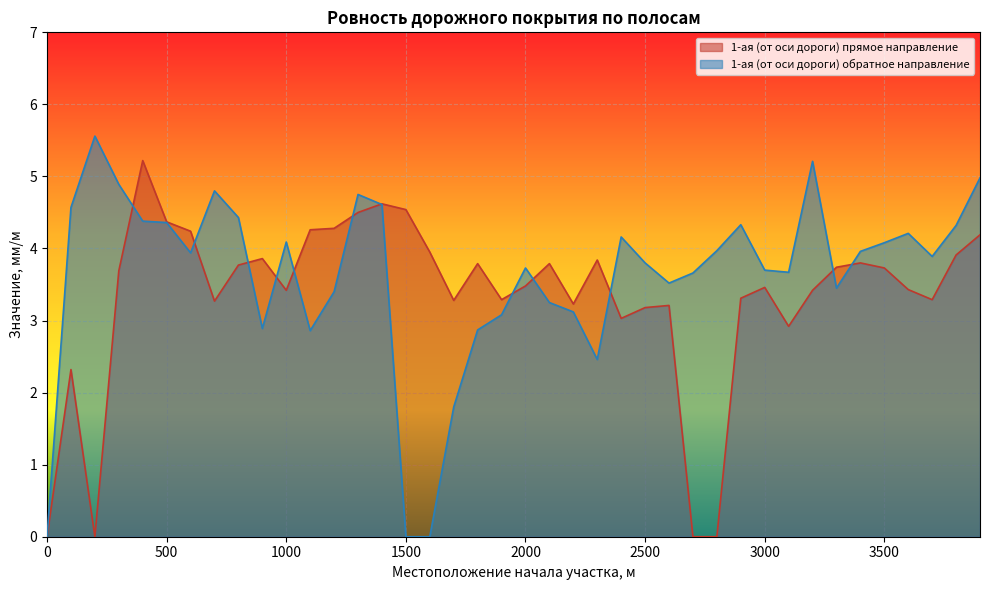

Read the 1-ая (от оси дороги) обратное направление value at 2200.

3.1